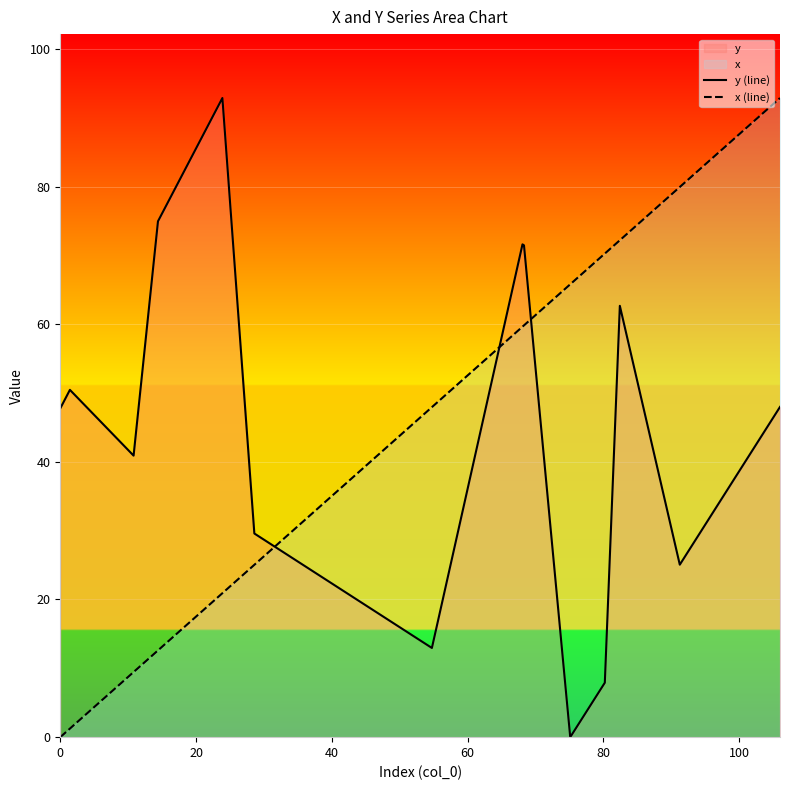

What is the maximum value for y (line)?

92.9